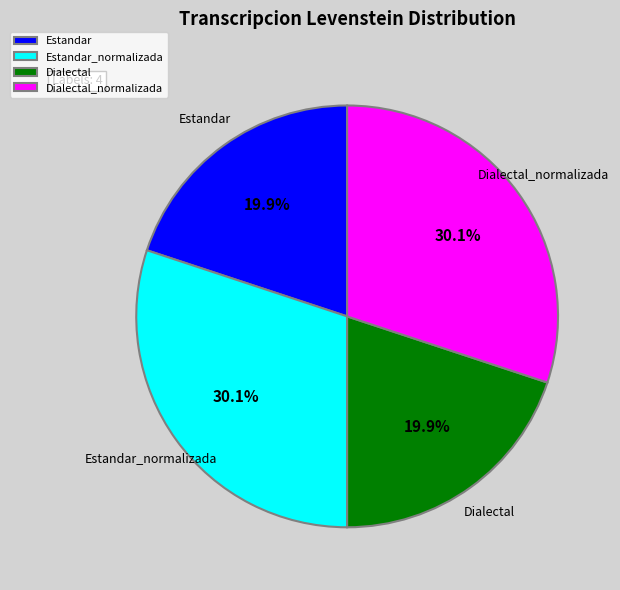

What percentage is the Estandar_normalizada slice, to the nearest percent?

30%